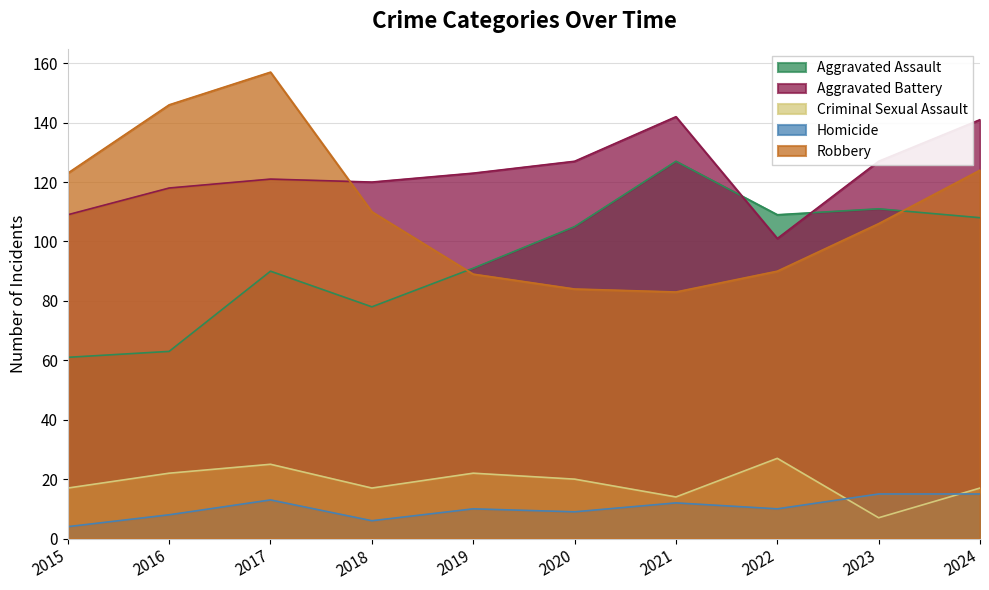

At which category is the sum across all series the highest?

2017